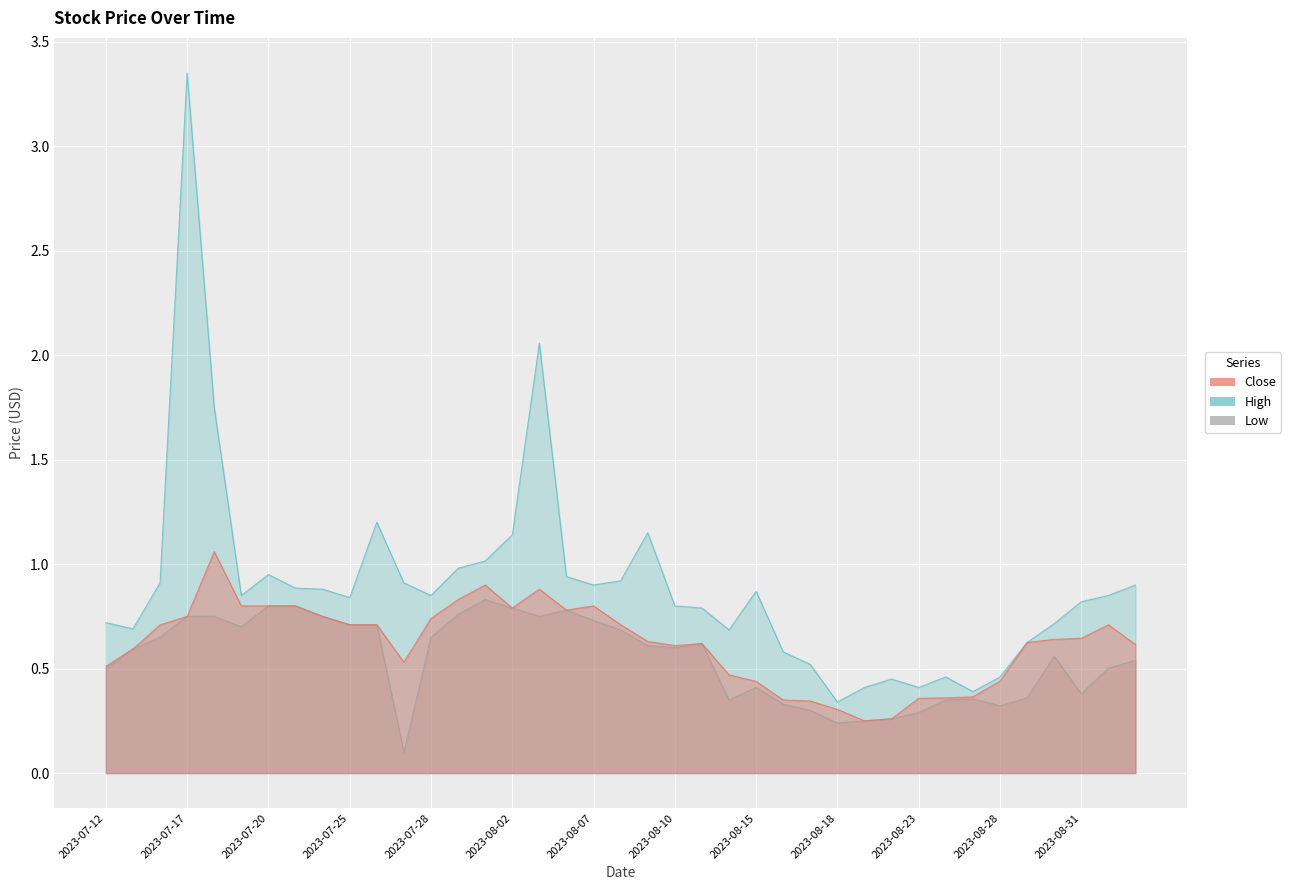

What is the average value of the Close series?

0.6